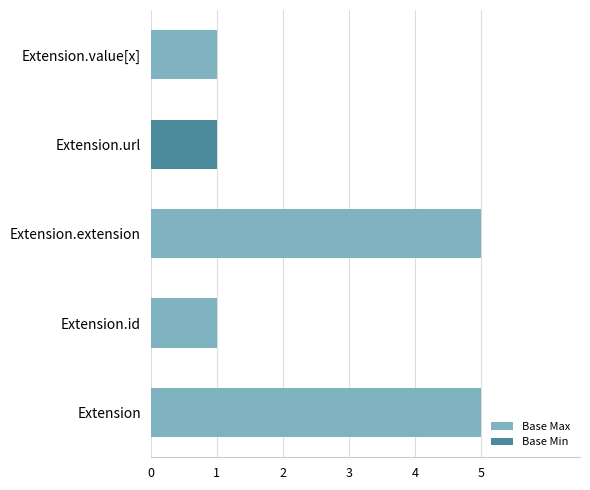

List the series in order of their peak value, highest first.

Base Max, Base Min